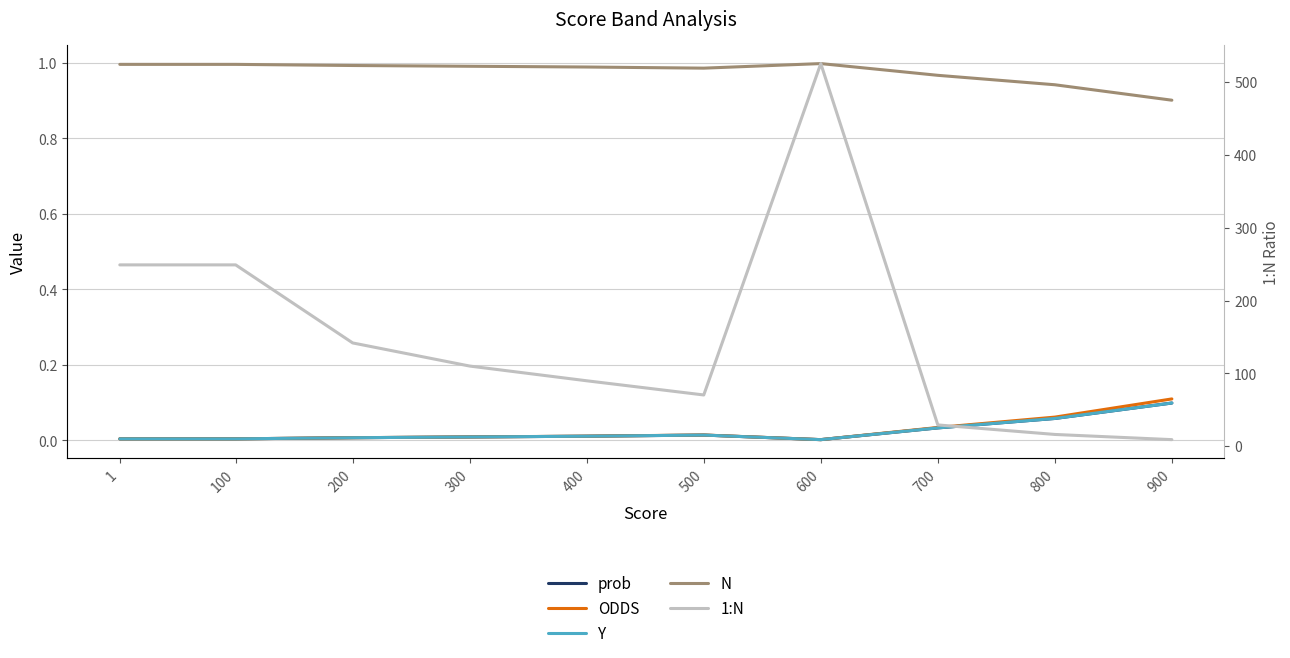

What is the maximum value shown in the chart?

525.3